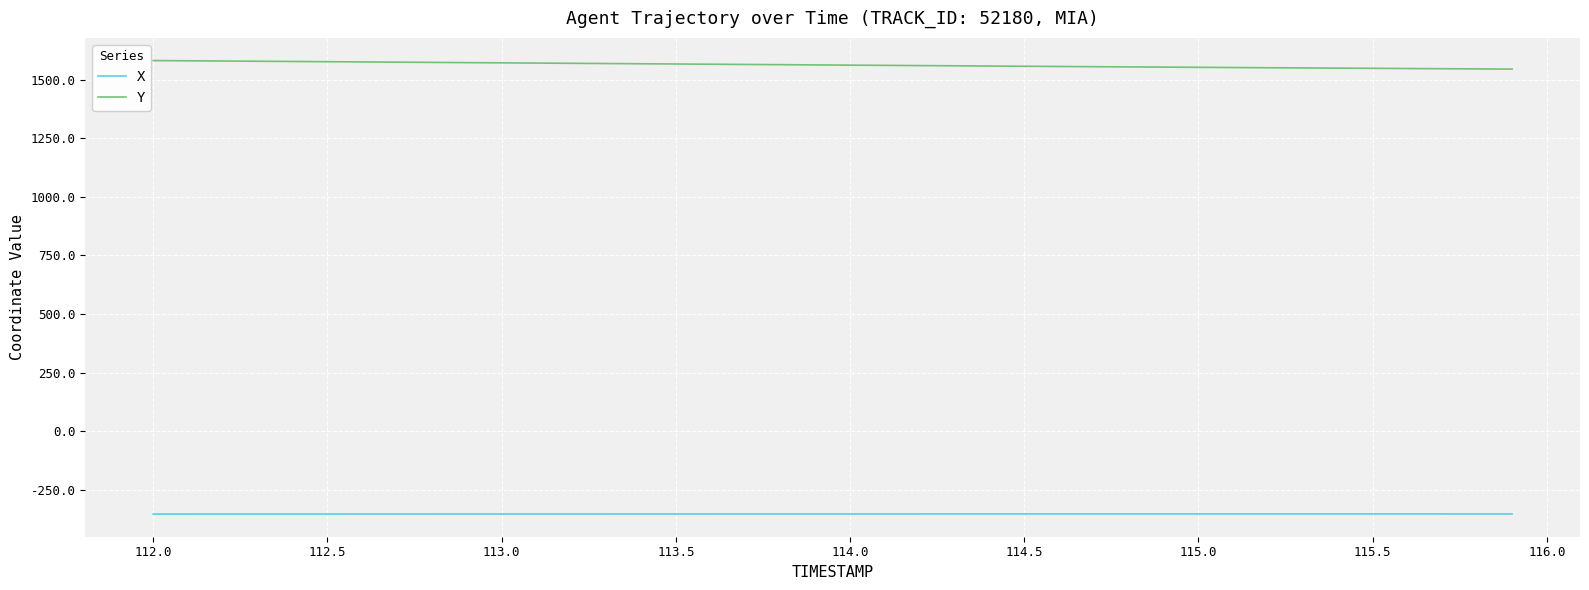

Which series has the largest total across all categories?

Y